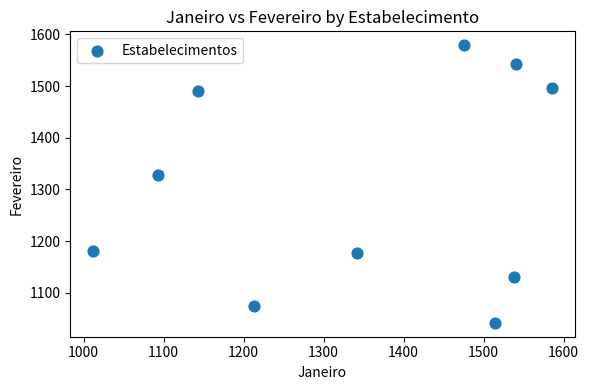

What is the average X value?

1346